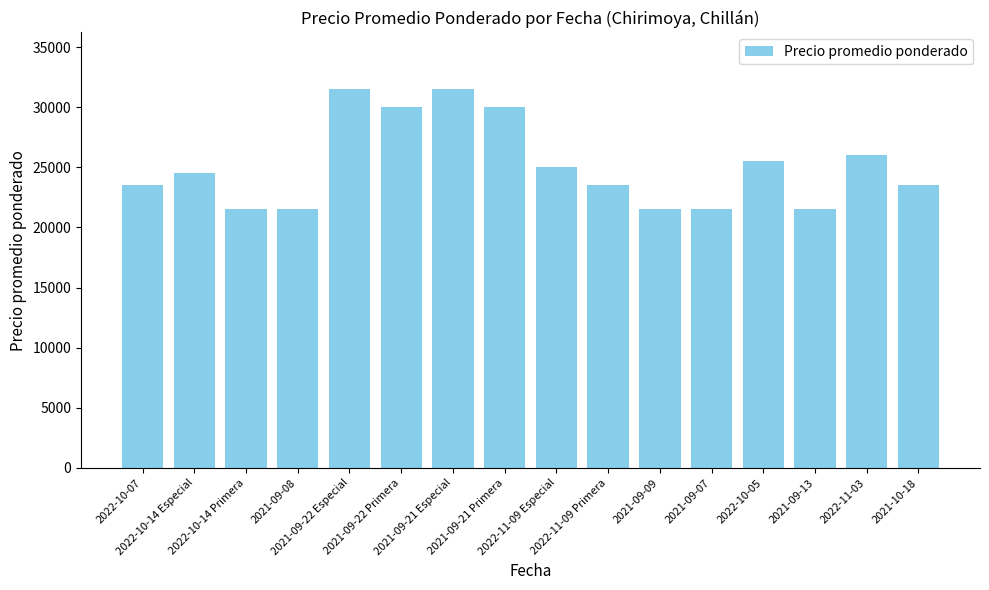

The chart shows a value of 46500 at 2021-09-22 Primera. True or false?

False